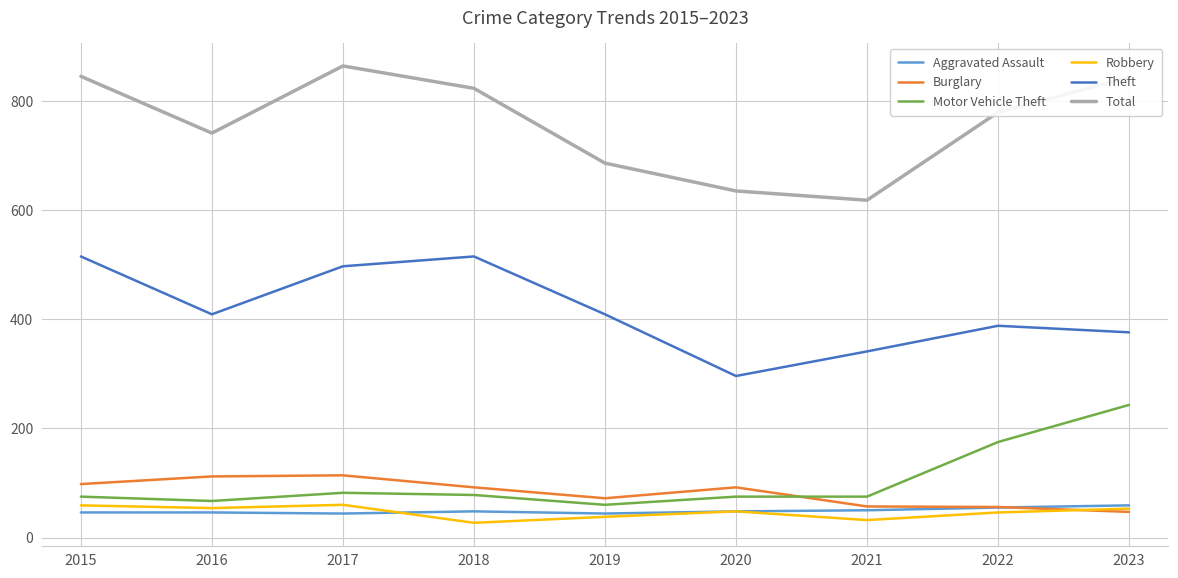

What is the maximum value for Aggravated Assault?

59